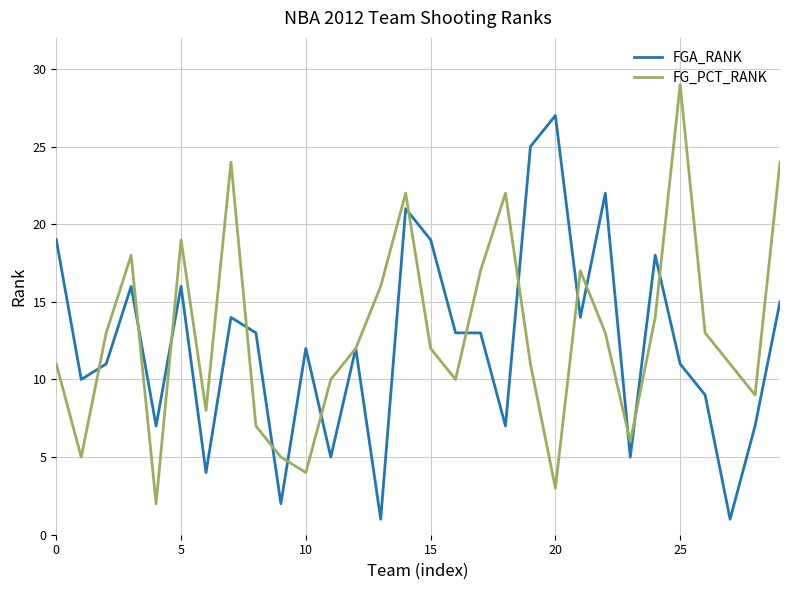

What are all the series names shown in the legend?

FGA_RANK, FG_PCT_RANK